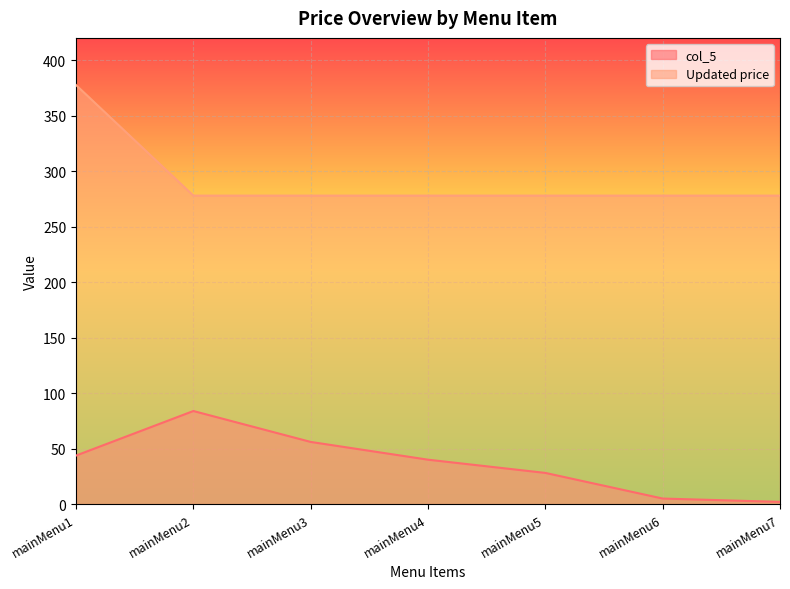

True or false: Updated price has a value of 277.9 at mainMenu6.

True